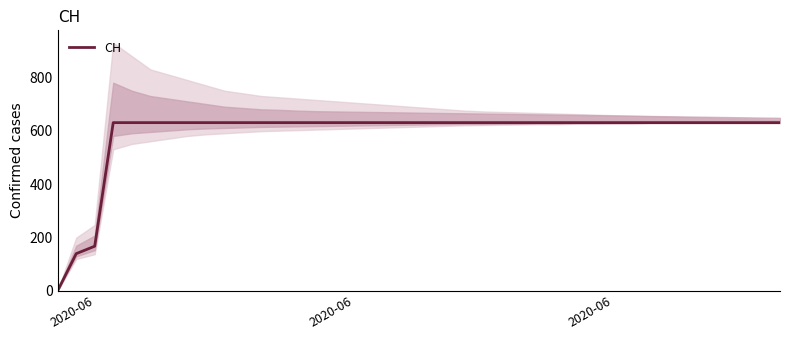

Does the chart have visible grid lines?

No